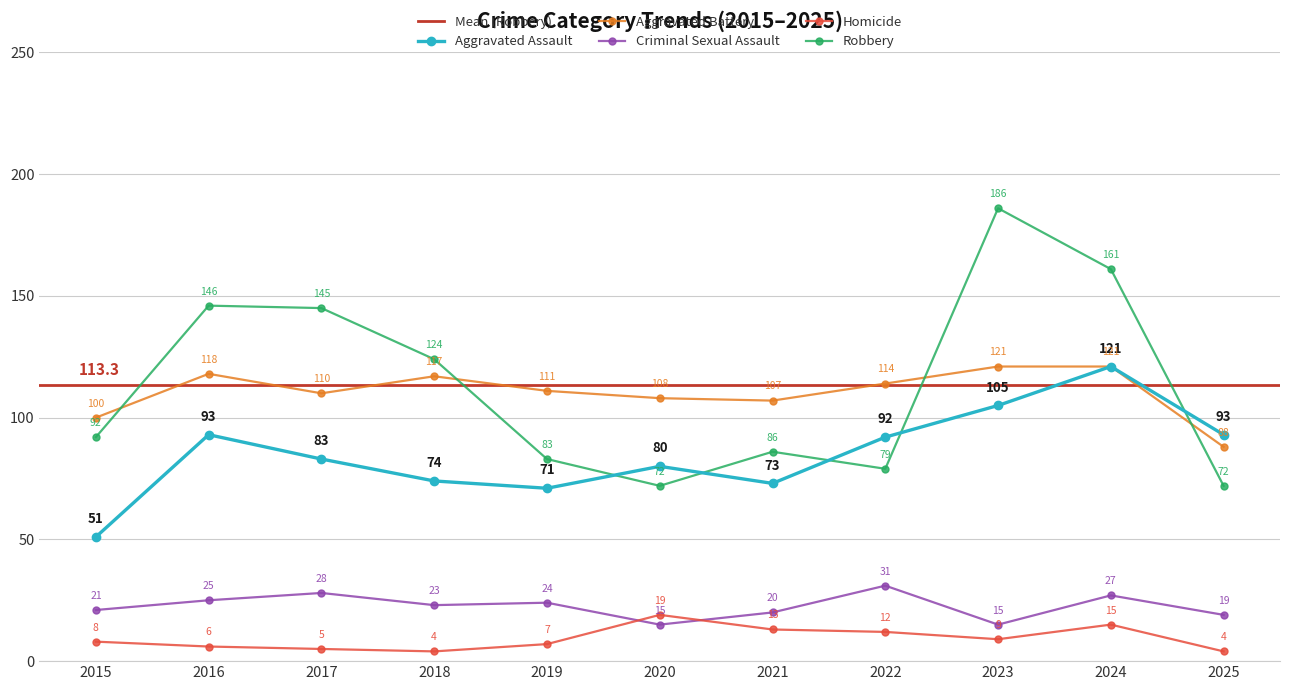

Between 2019 and 2023, which series saw the biggest shift?

Robbery